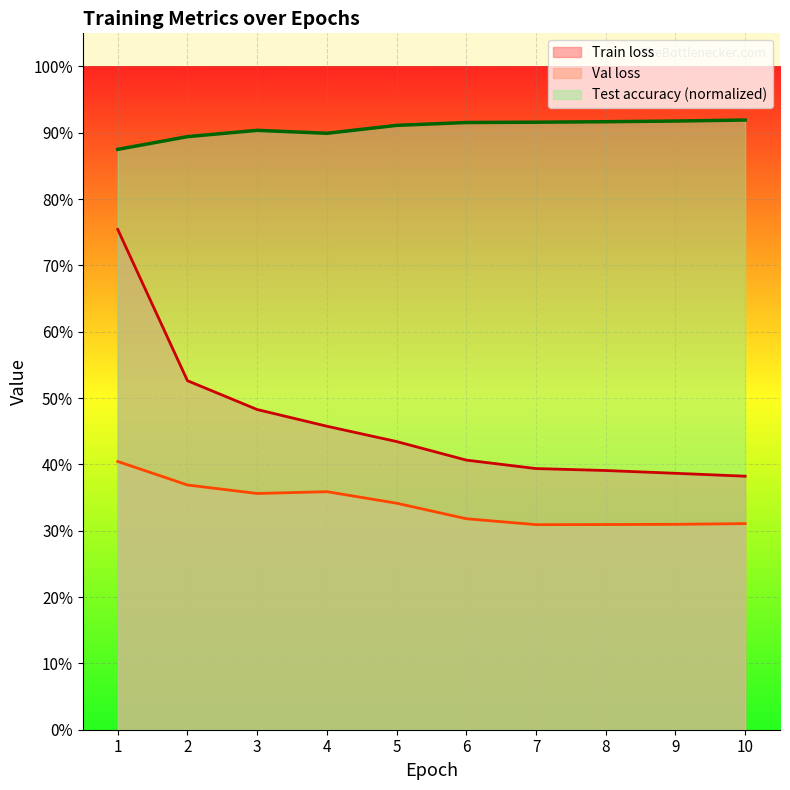

What is the spread (max minus min) of values at 1?

0.5